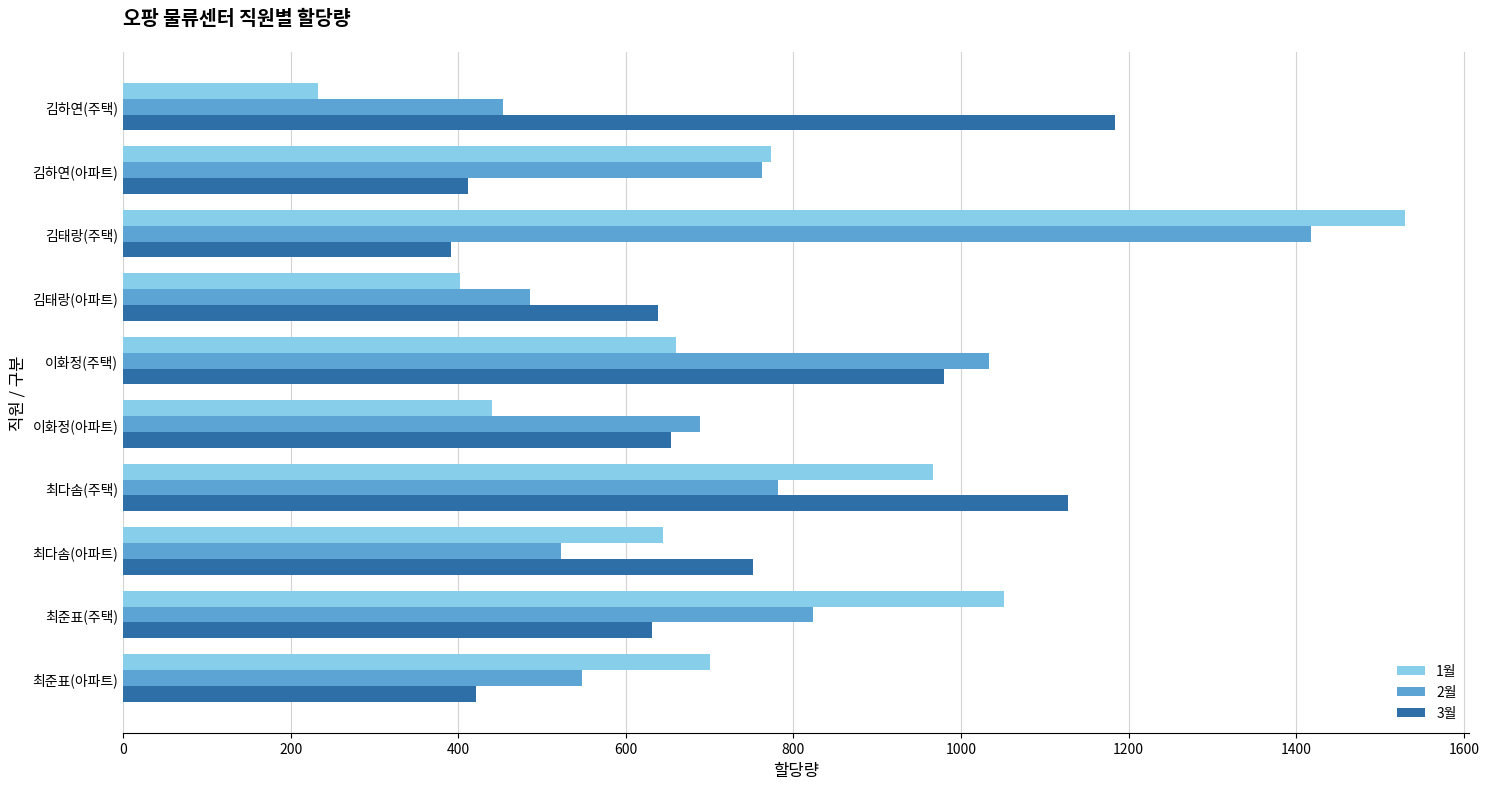

At which category is the sum across all series the highest?

김태랑(주택)